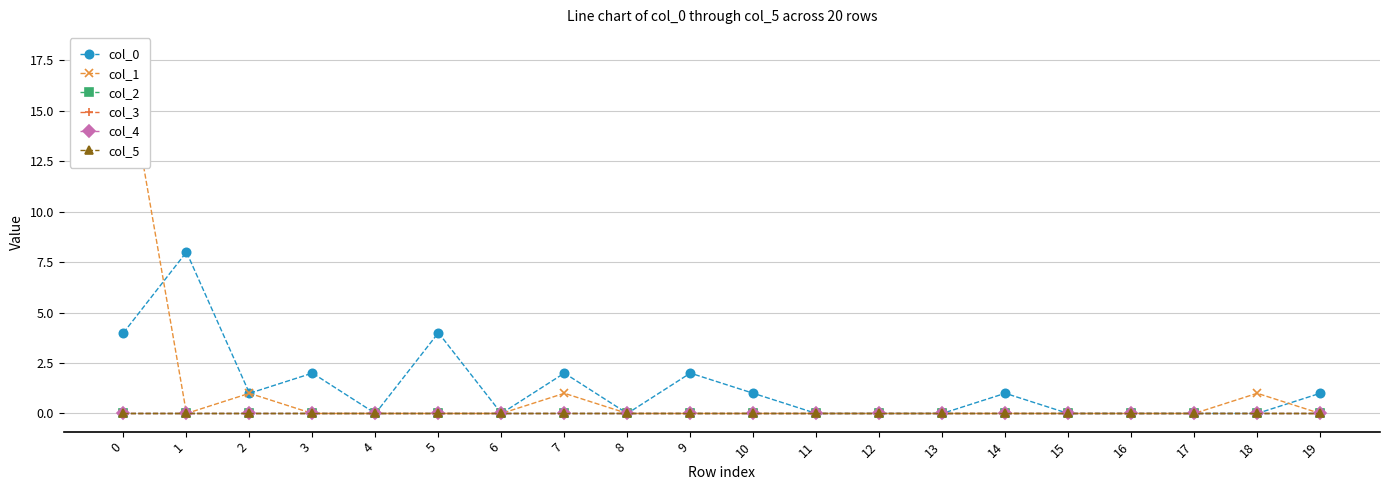

Which series changed the most between 0 and 4?

col_1